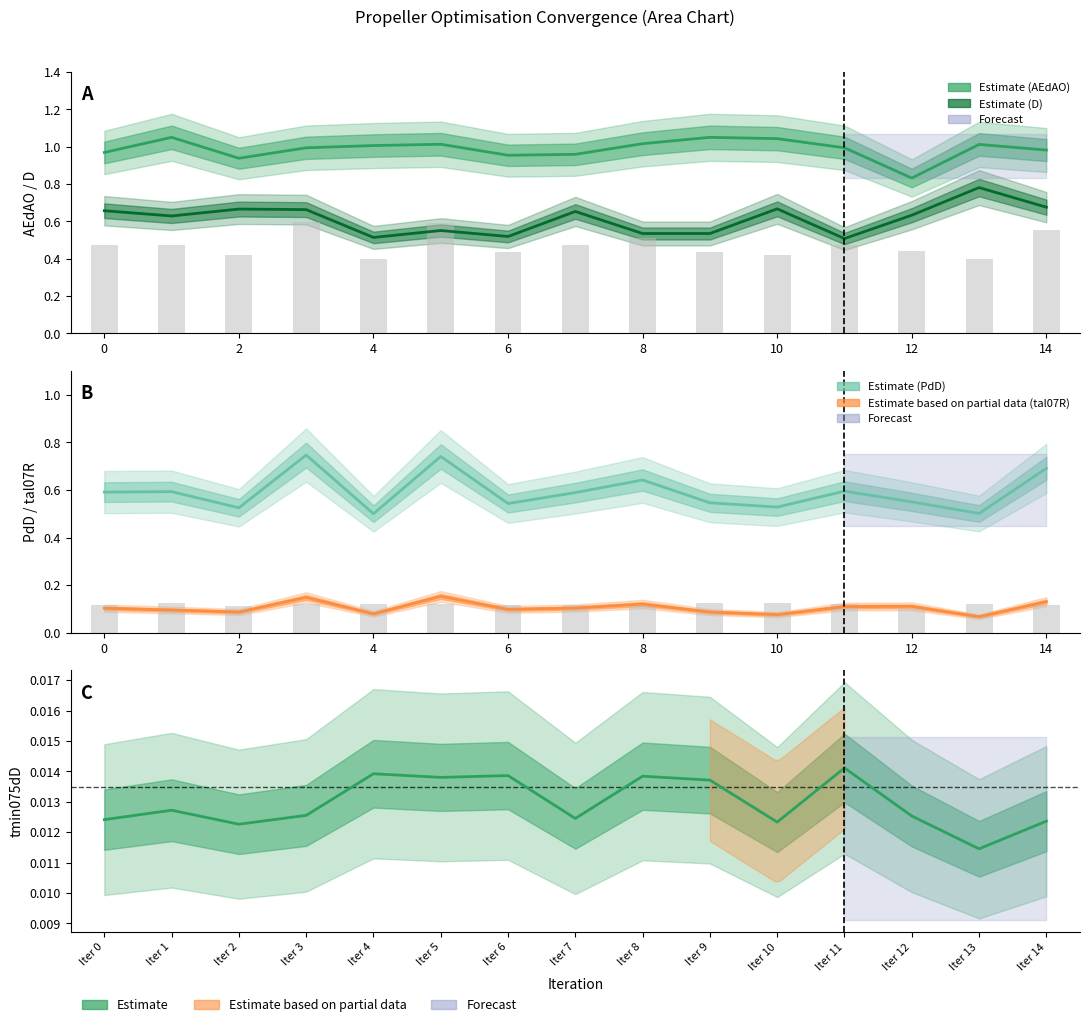

True or false: tal07R has a value of 0.1 at 11.

False